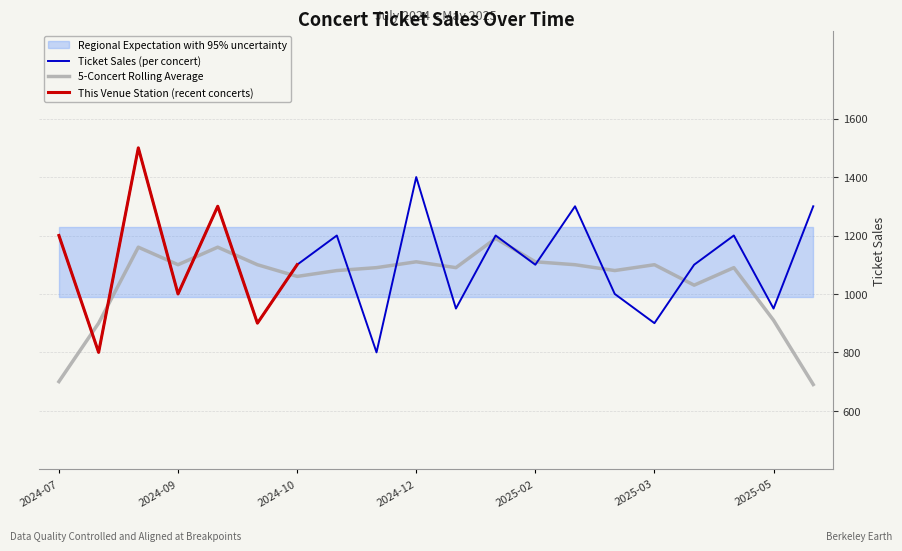

The value at 2024-07 is 1699. True or false?

False